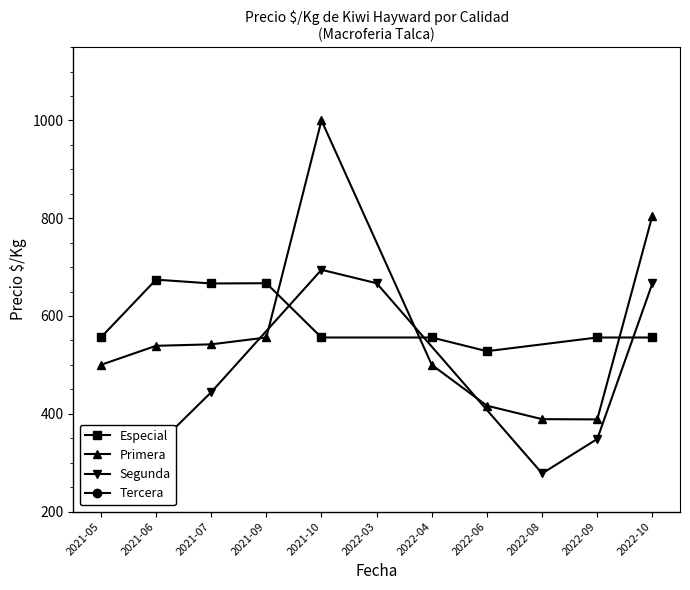

What is the maximum value for Especial?

674.3